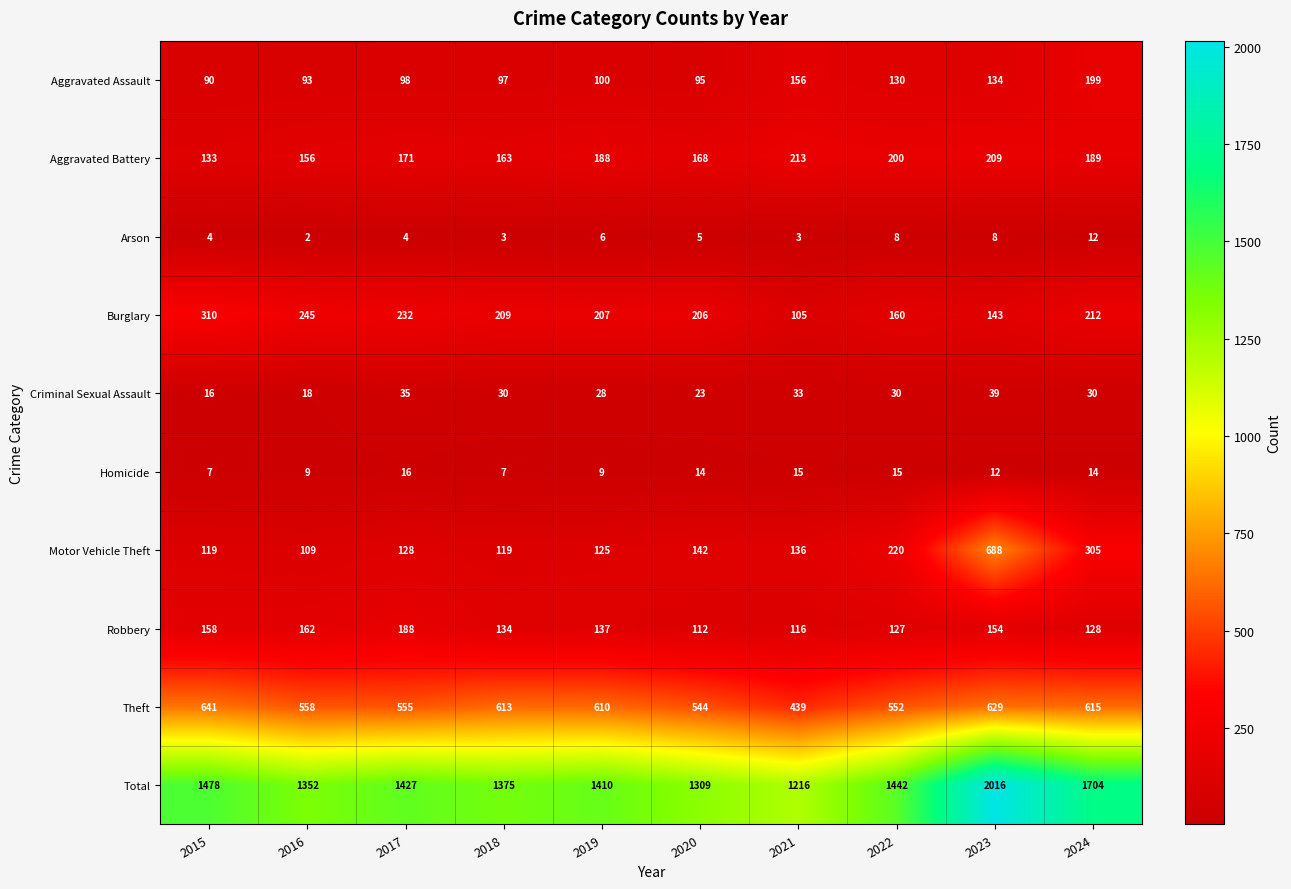

The value of Criminal Sexual Assault at 2022 is 30. True or false?

True